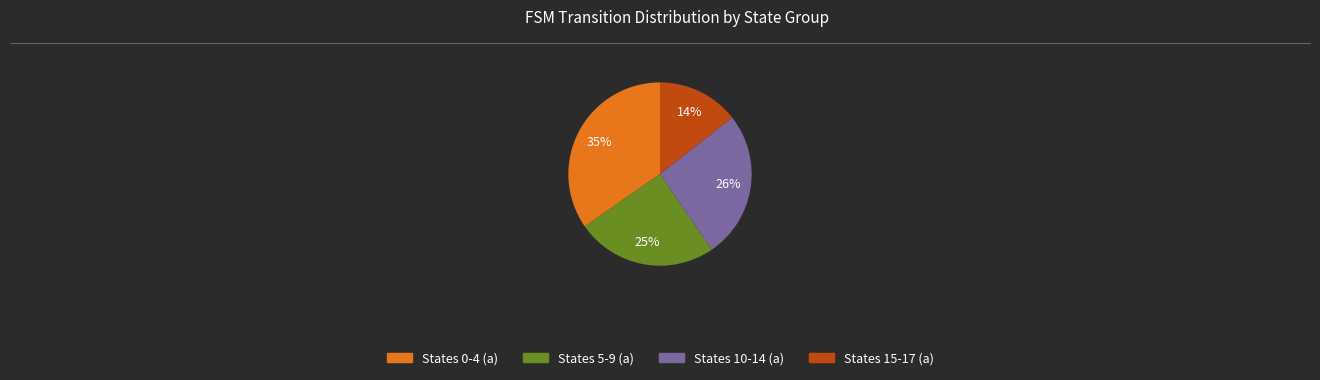

Rank the categories by value from lowest to highest.

States 15-17 (a), States 5-9 (a), States 10-14 (a), States 0-4 (a)